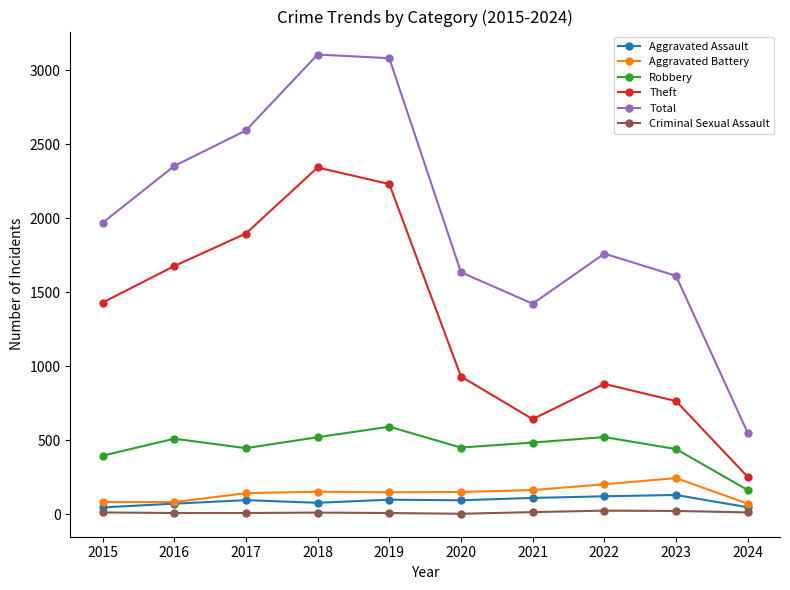

What is the greatest value displayed?

3105